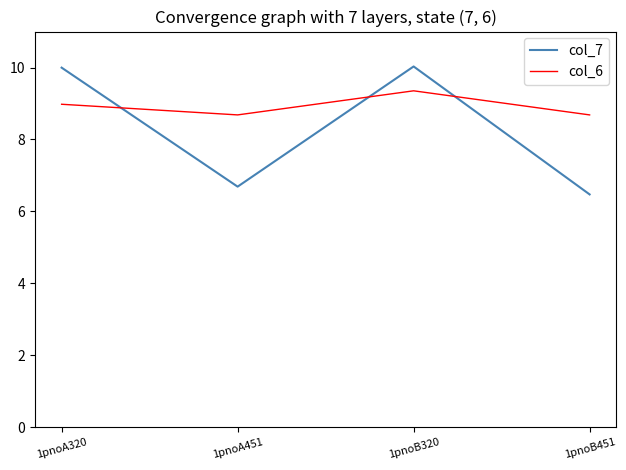

Does the chart have visible grid lines?

No